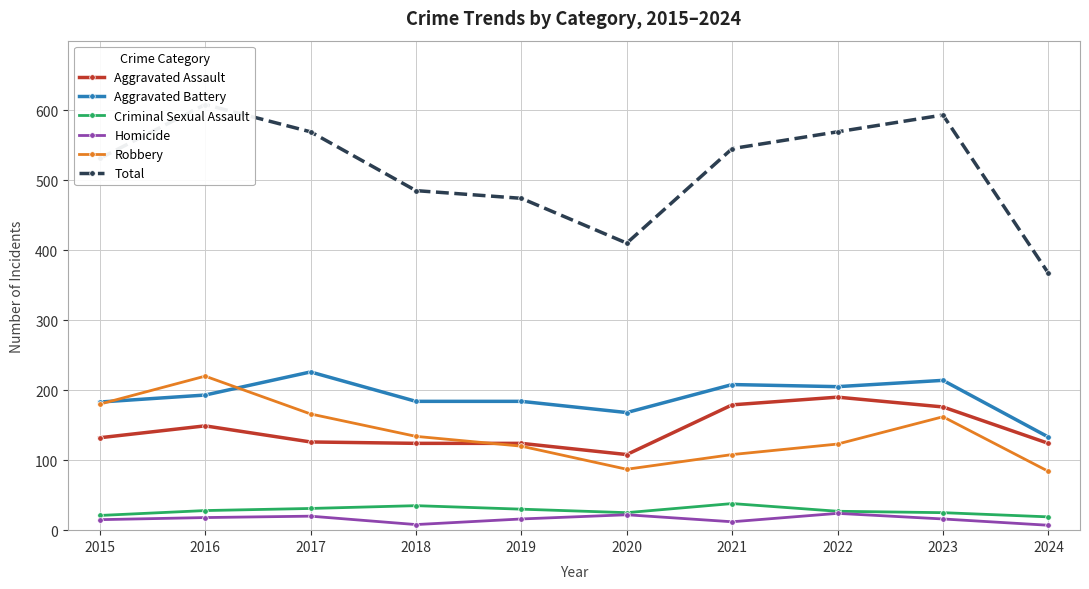

Between 2016 and 2021, which series saw the biggest shift?

Robbery